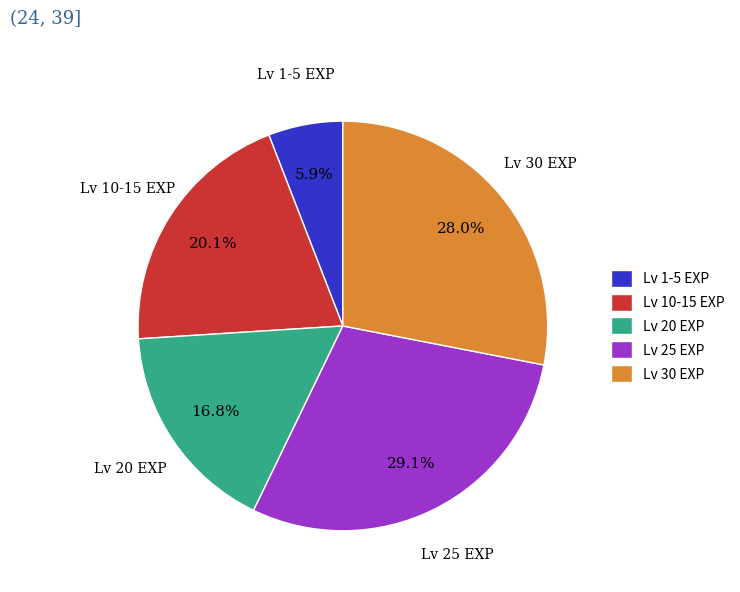

To the nearest percent, what is the difference between the largest and smallest slice percentages?

23%